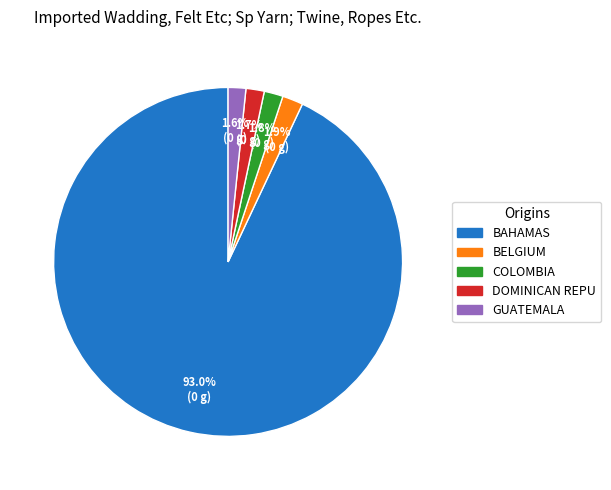

What is the majority slice?

BAHAMAS